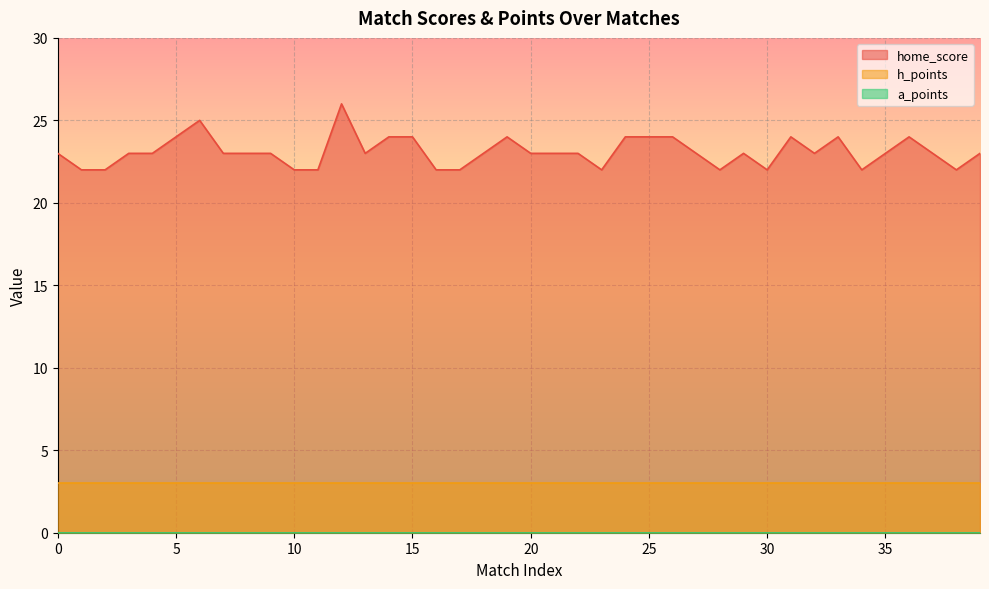

What are all the series names shown in the legend?

home_score, h_points, a_points